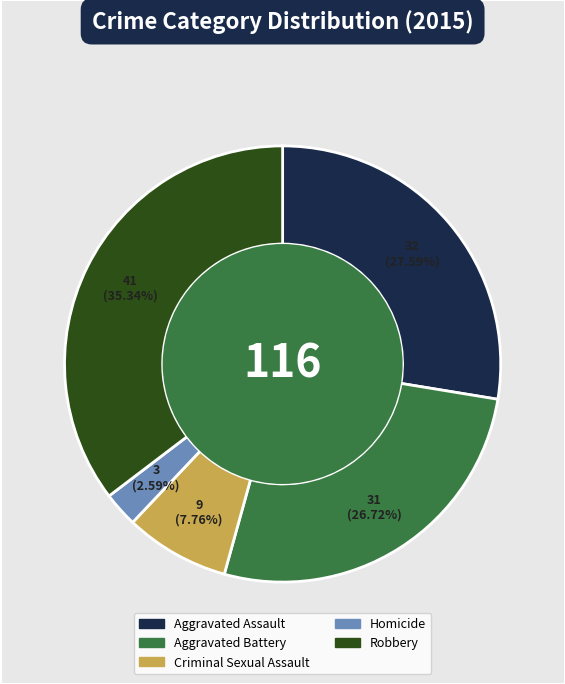

How many segments does this pie chart have?

5